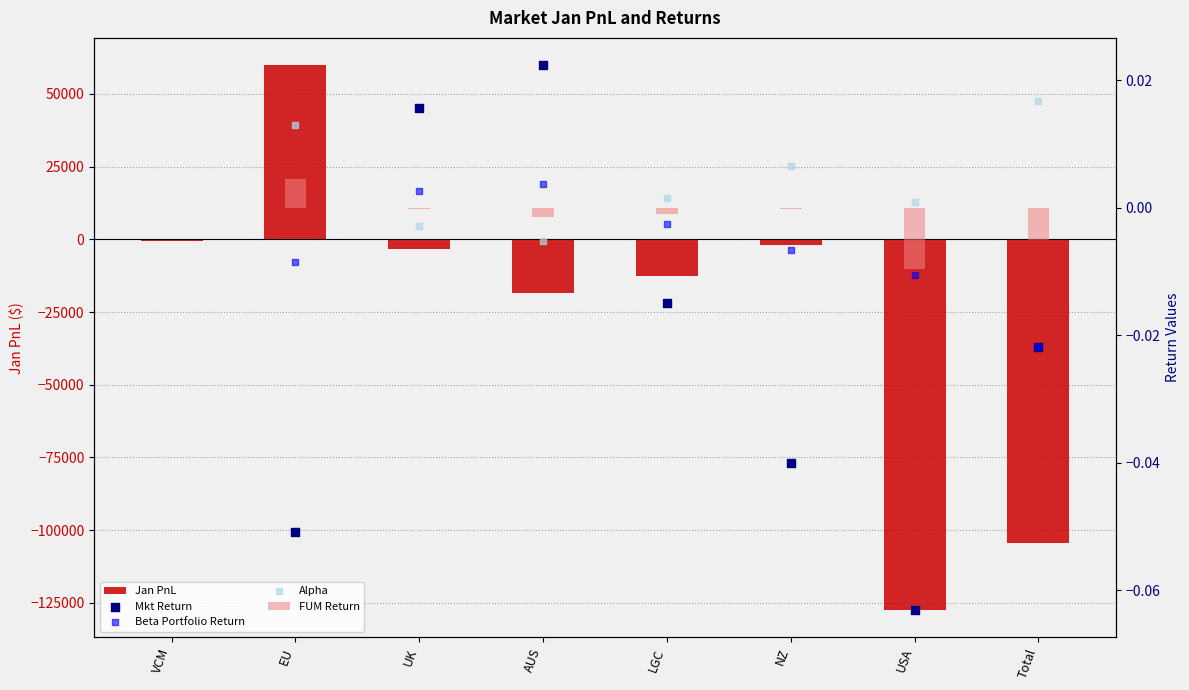

Which has a higher value, LGC or Total?

LGC